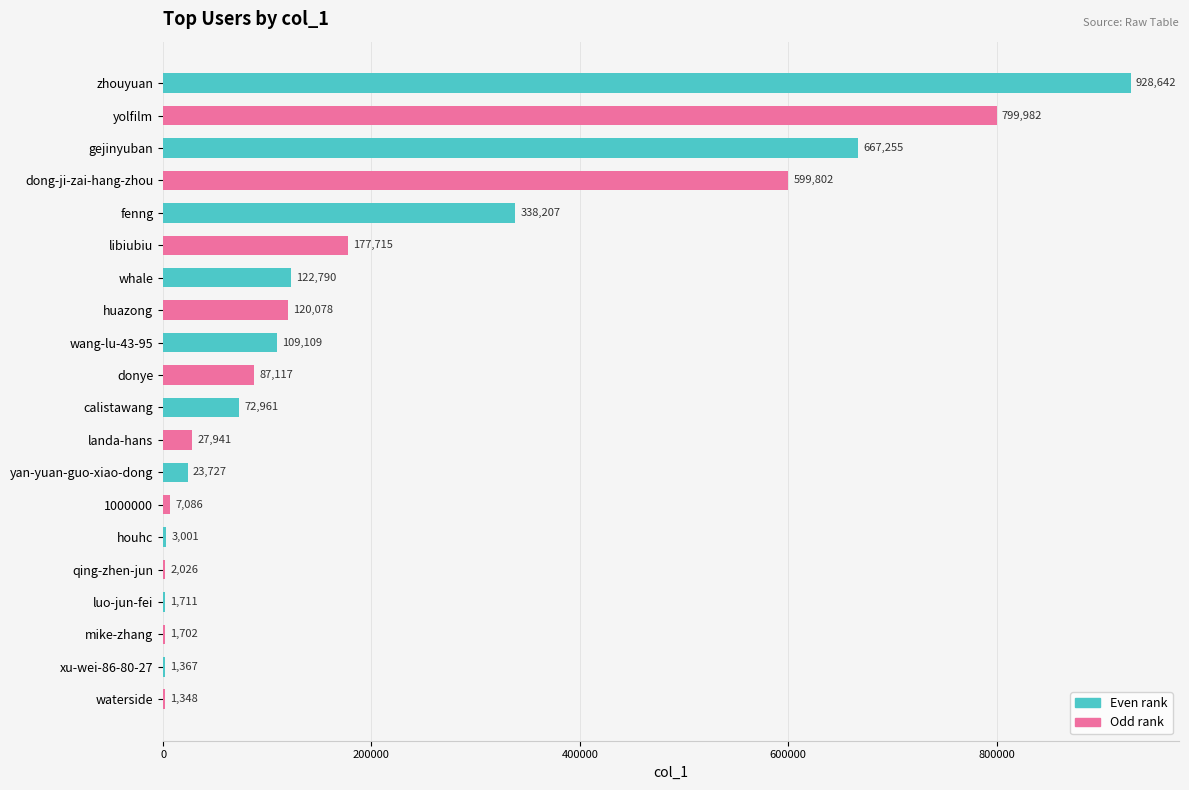

Where is the data nearest to the value 464995?

fenng